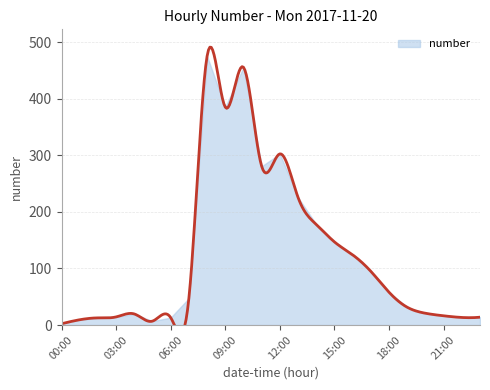

Rank the categories by value from highest to lowest.

08:00, 10:00, 09:00, 12:00, 11:00, 13:00, 14:00, 15:00, 16:00, 17:00, 18:00, 07:00, 19:00, 20:00, 04:00, 21:00, 03:00, 23:00, 22:00, 06:00, 02:00, 01:00, 05:00, 00:00